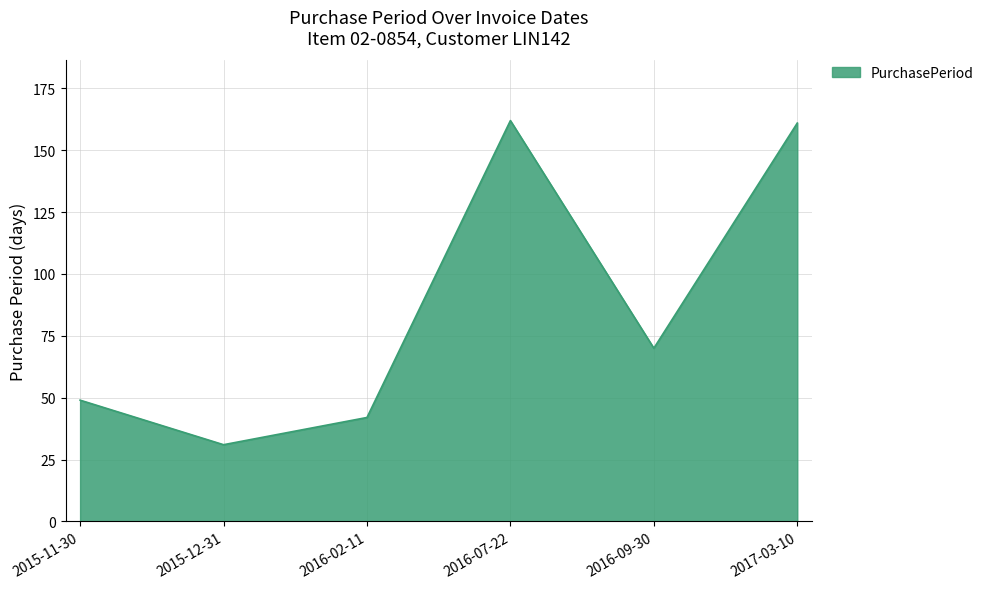

What is the sum of all values?

515